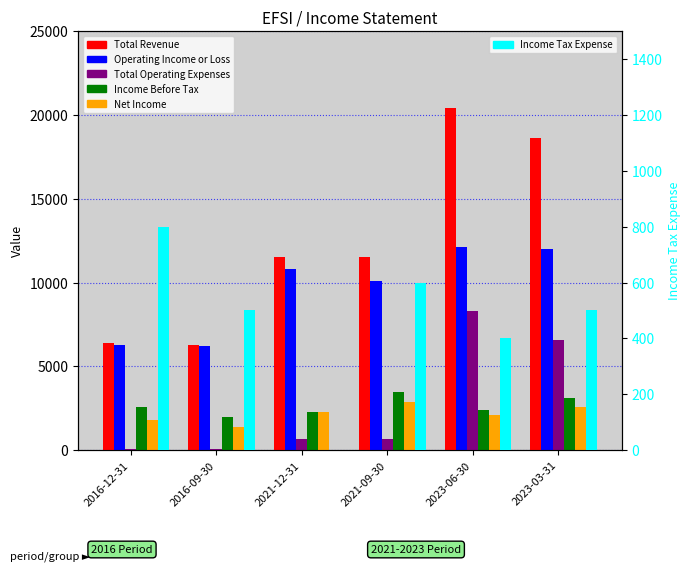

What position from the right is 2021-12-31?

4